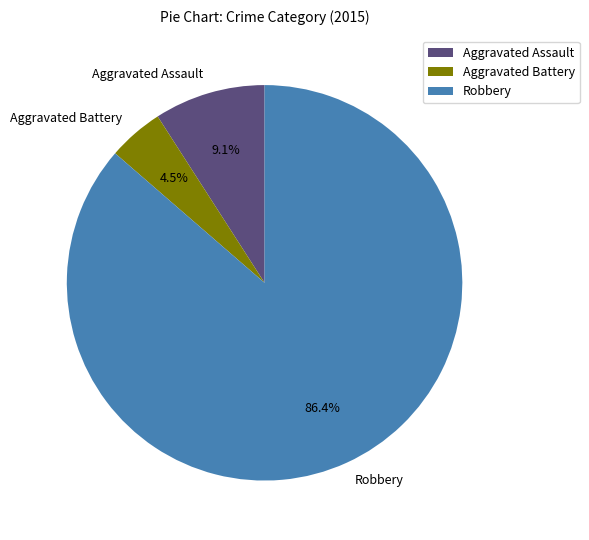

What is the ratio of the value at Robbery to the value at Aggravated Assault?

9.5